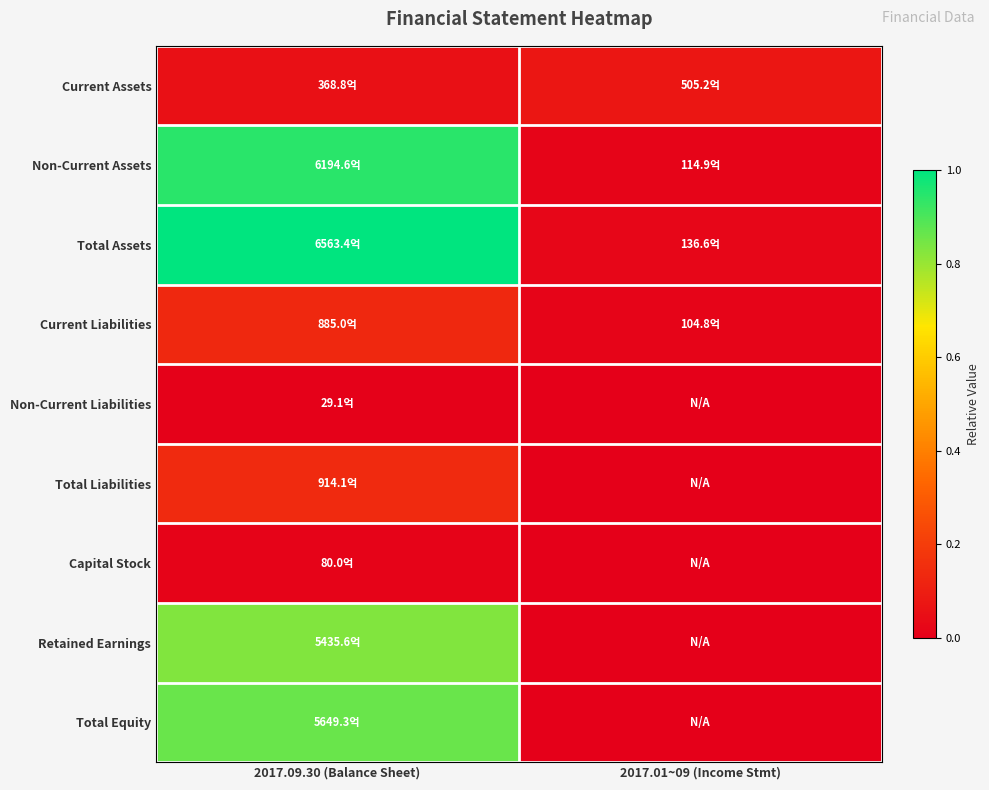

Which has a higher value, 2017.01~09 (Income Stmt) or 2017.09.30 (Balance Sheet)?

2017.01~09 (Income Stmt)